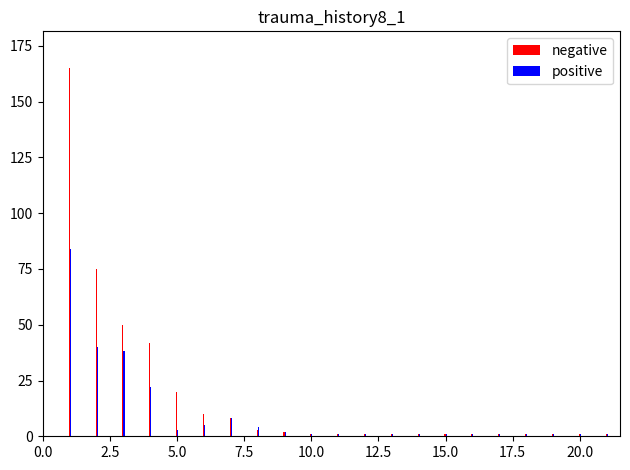

Count the number of data series in this chart.

2